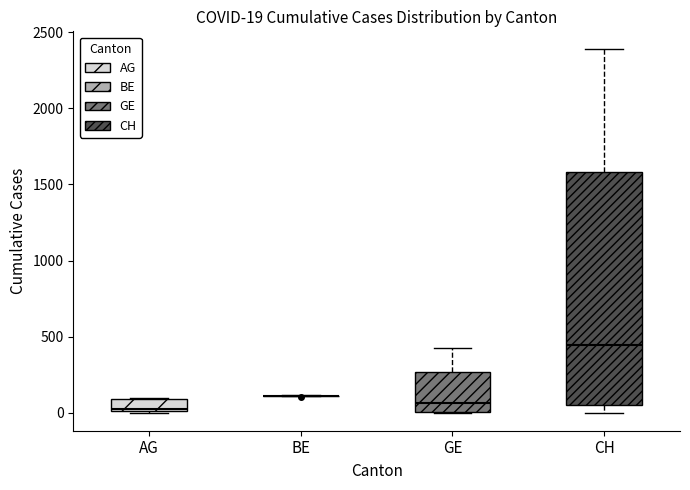

Which box is the tallest, from its lower edge to its upper edge?

CH